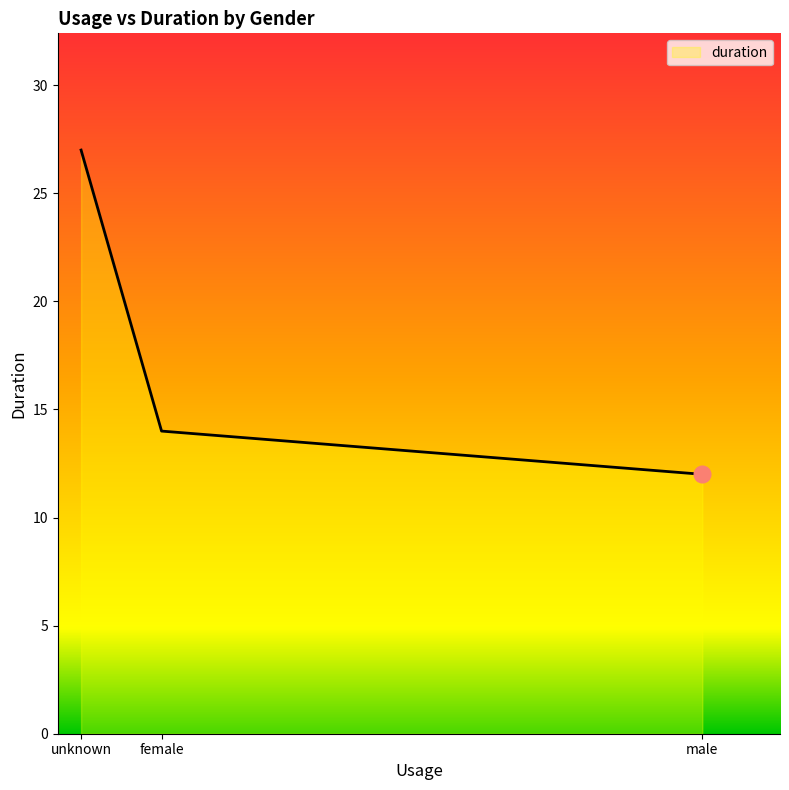

Rank the categories by value from lowest to highest.

male, female, unknown